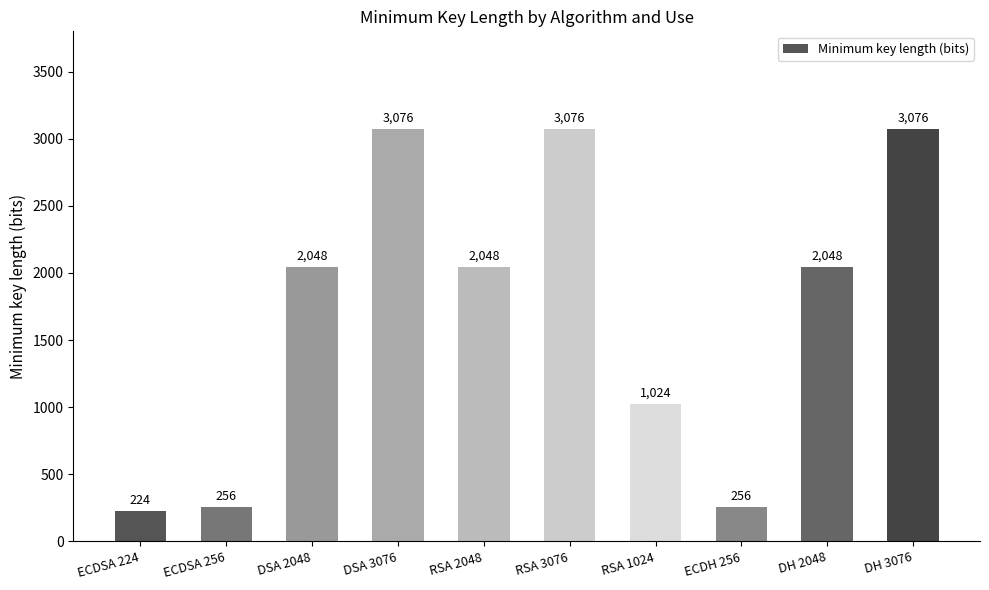

What is the label of the 6th bar from the left?

RSA 3076